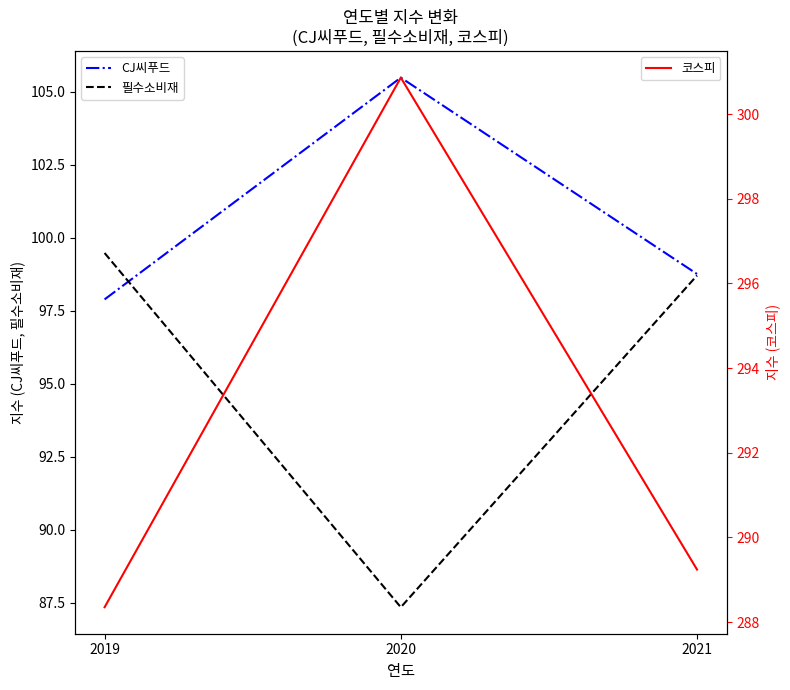

What is the difference between the maximum and minimum values in the 필수소비재 series?

12.1